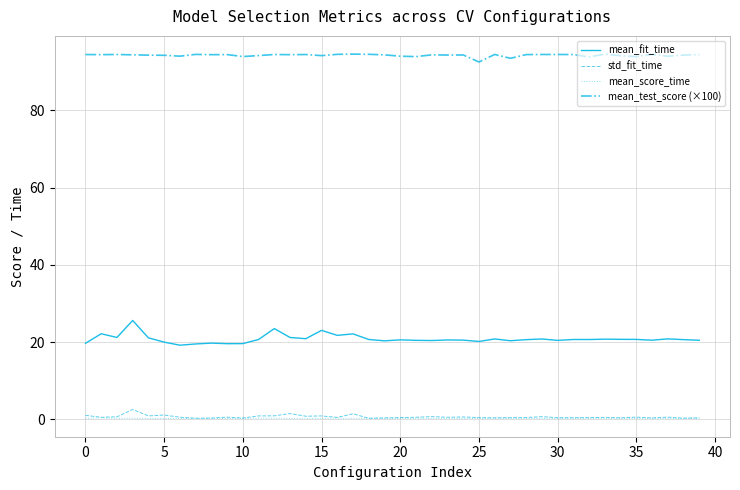

Which series has the largest range (max minus min)?

mean_fit_time